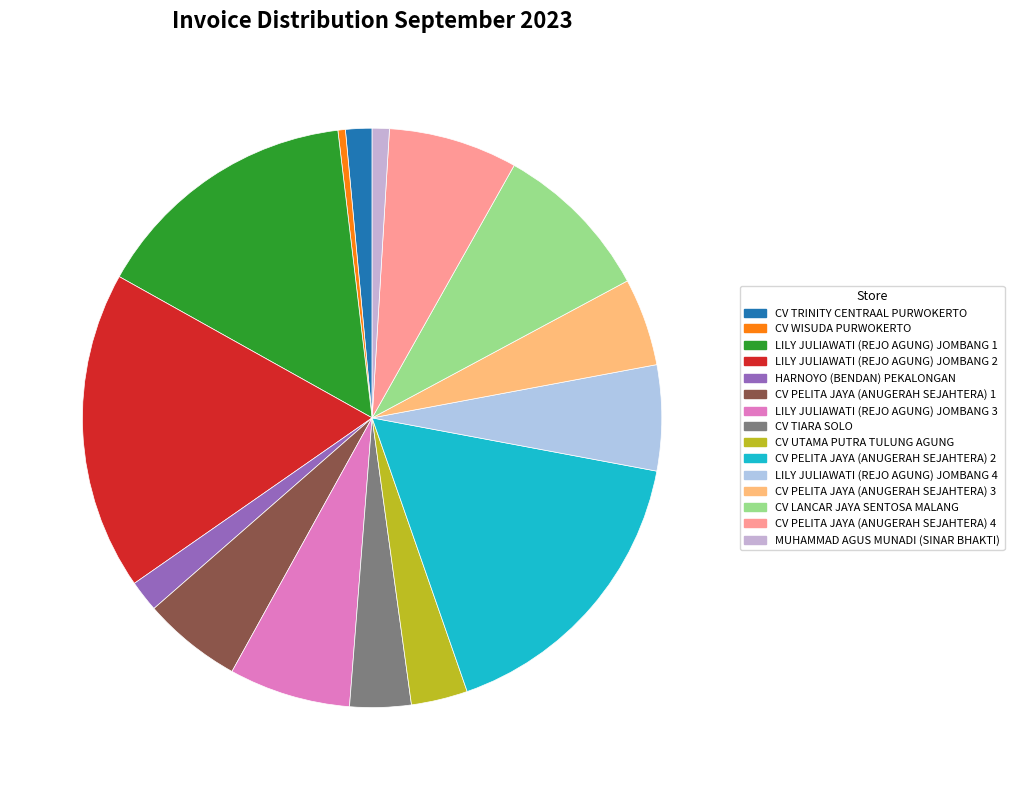

True or false: CV TRINITY CENTRAAL PURWOKERTO accounts for 10% of the total.

False